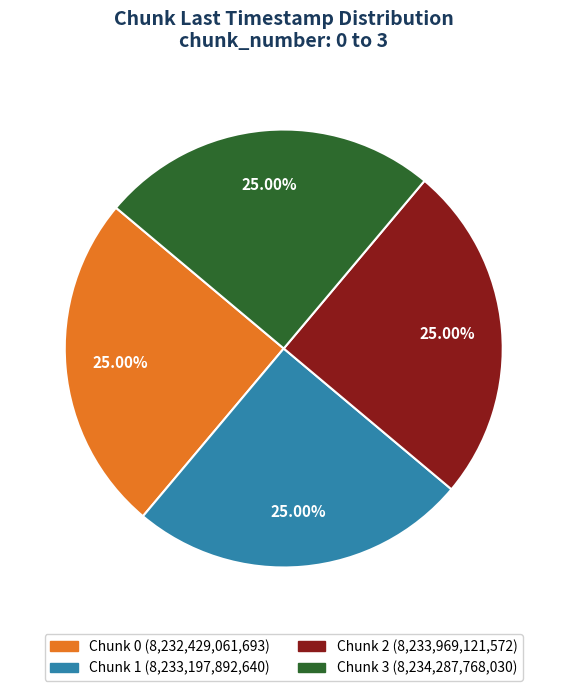

Is there a majority slice in this chart?

No